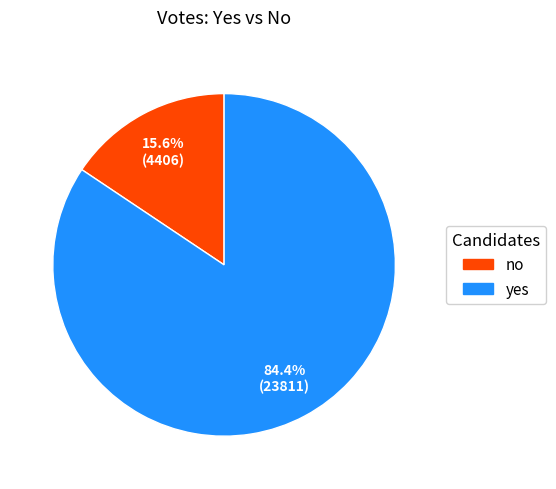

Which has a higher value, no or yes?

yes